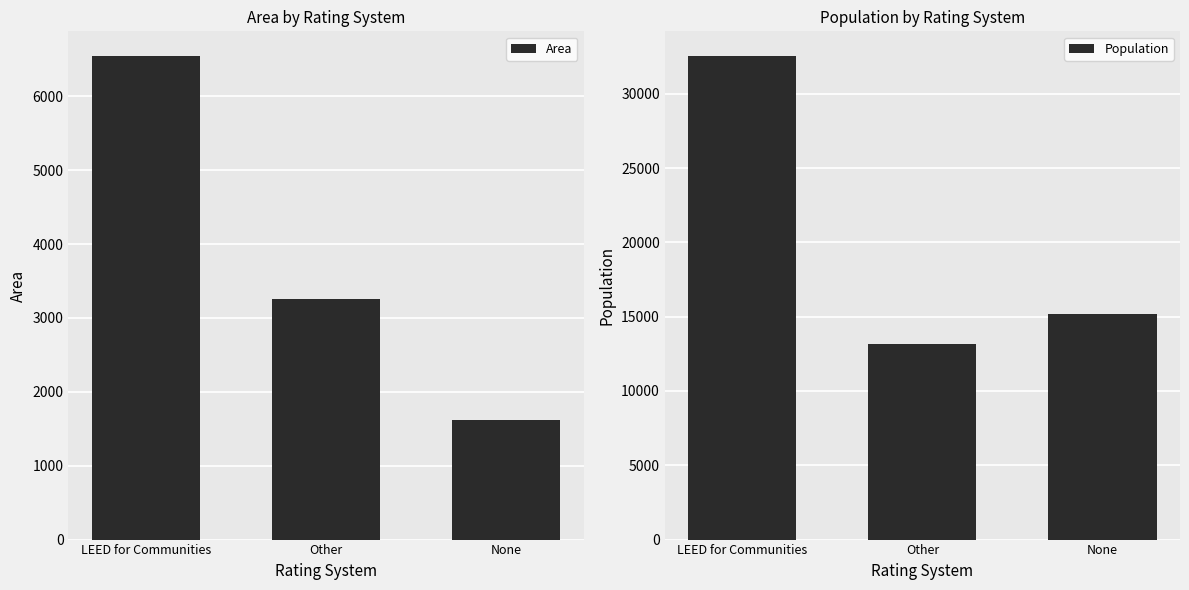

At how many categories does at least one series exceed 7467?

3